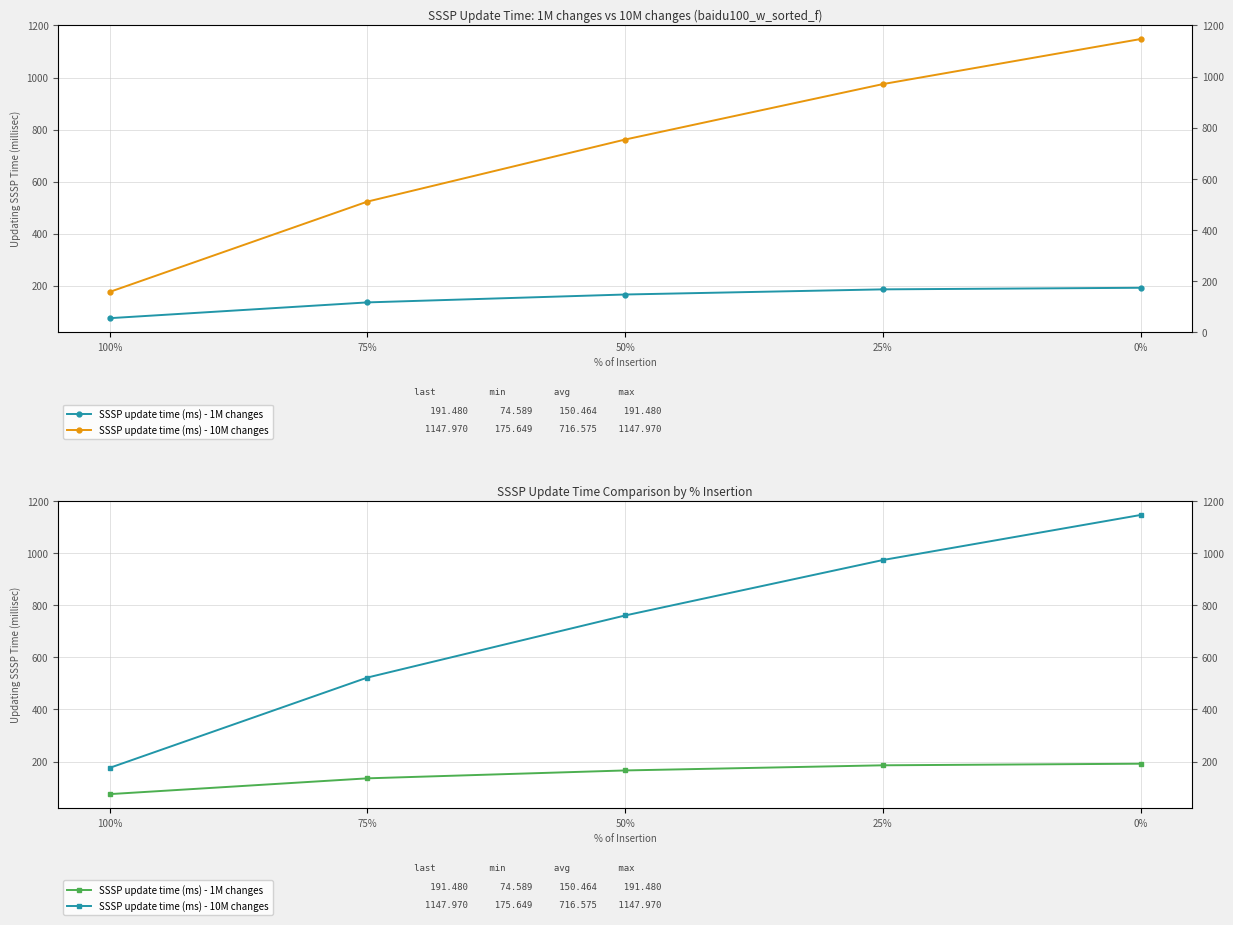

What is the label of the 5th point from the right?

100%